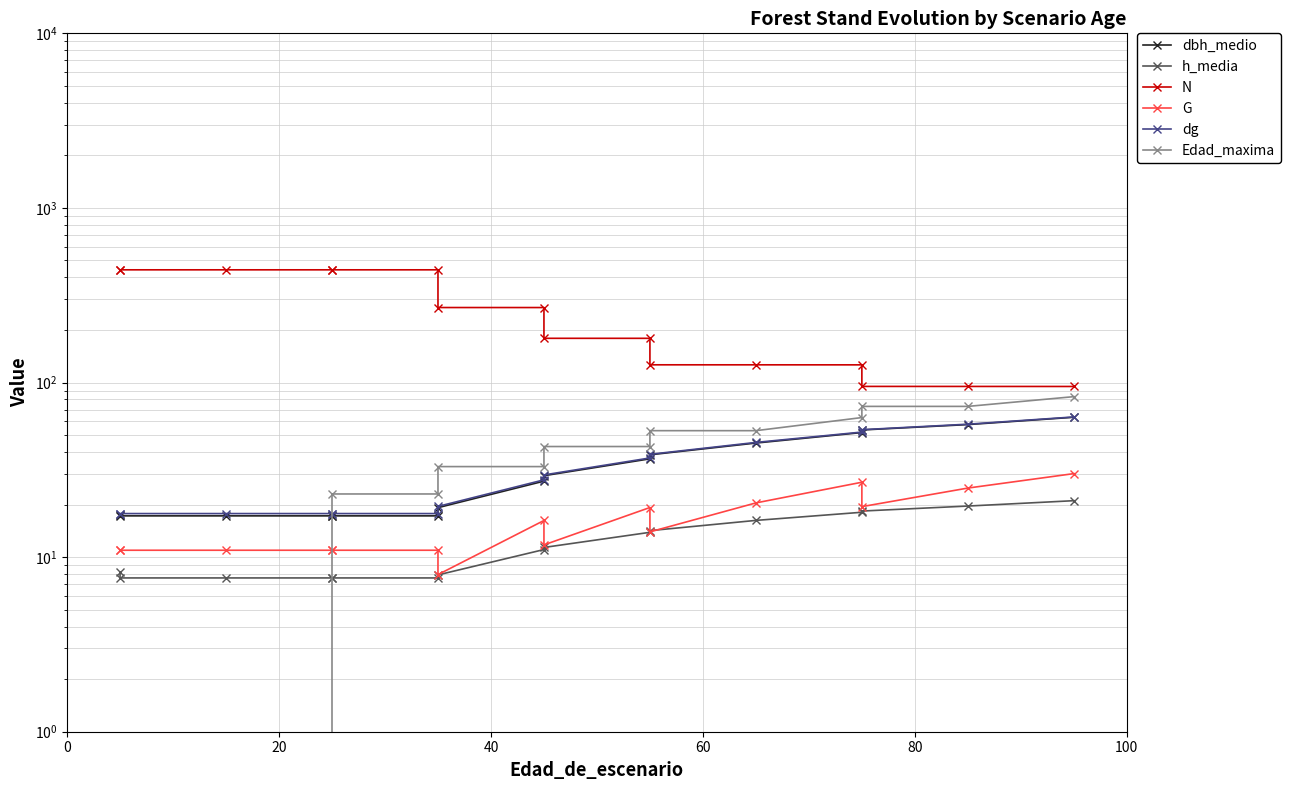

What is the sum of all Edad_maxima values?

596.0